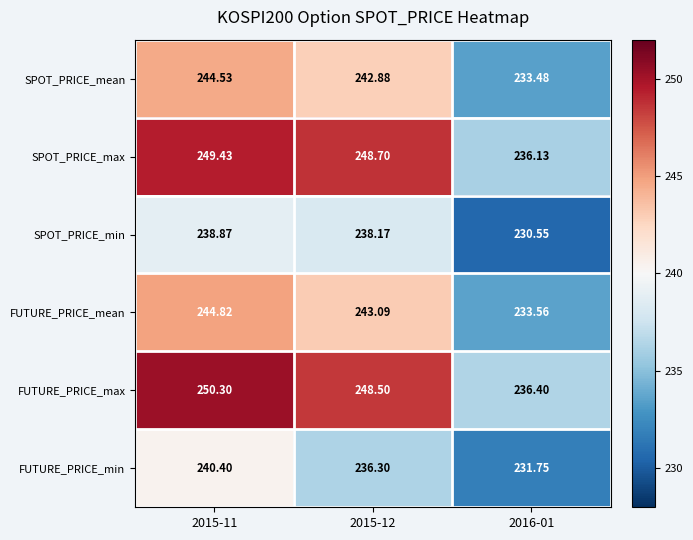

At 2015-11, list the series in order from smallest to largest.

SPOT_PRICE_min, FUTURE_PRICE_min, SPOT_PRICE_mean, FUTURE_PRICE_mean, SPOT_PRICE_max, FUTURE_PRICE_max